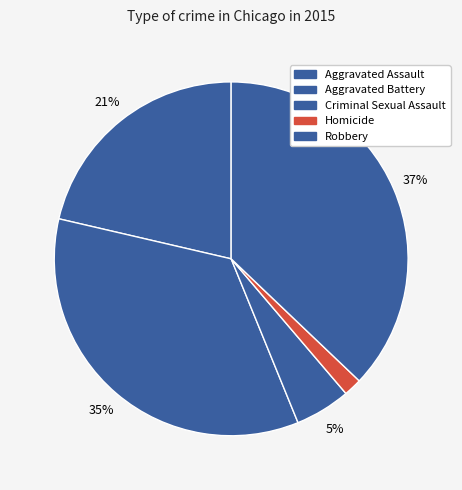

What percentage is the Criminal Sexual Assault slice, to the nearest percent?

5%